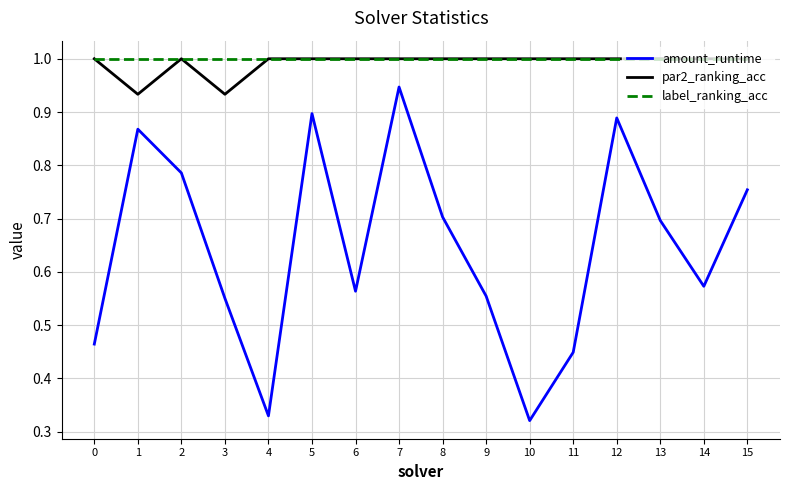

How many lines are shown in the chart?

3